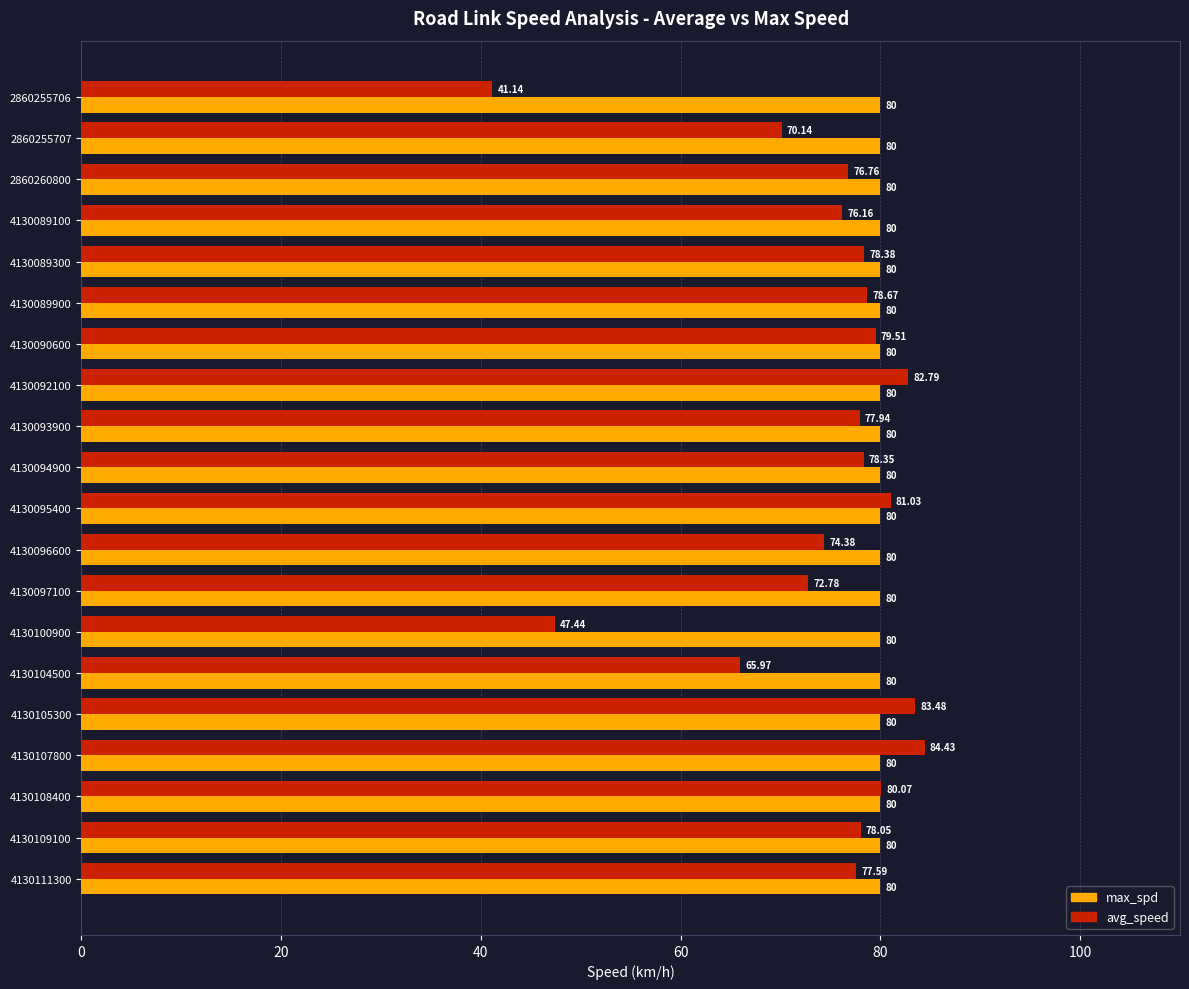

Rank the categories by avg_speed value from highest to lowest.

4130107800, 4130105300, 4130092100, 4130095400, 4130108400, 4130090600, 4130089900, 4130089300, 4130094900, 4130109100, 4130093900, 4130111300, 2860260800, 4130089100, 4130096600, 4130097100, 2860255707, 4130104500, 4130100900, 2860255706